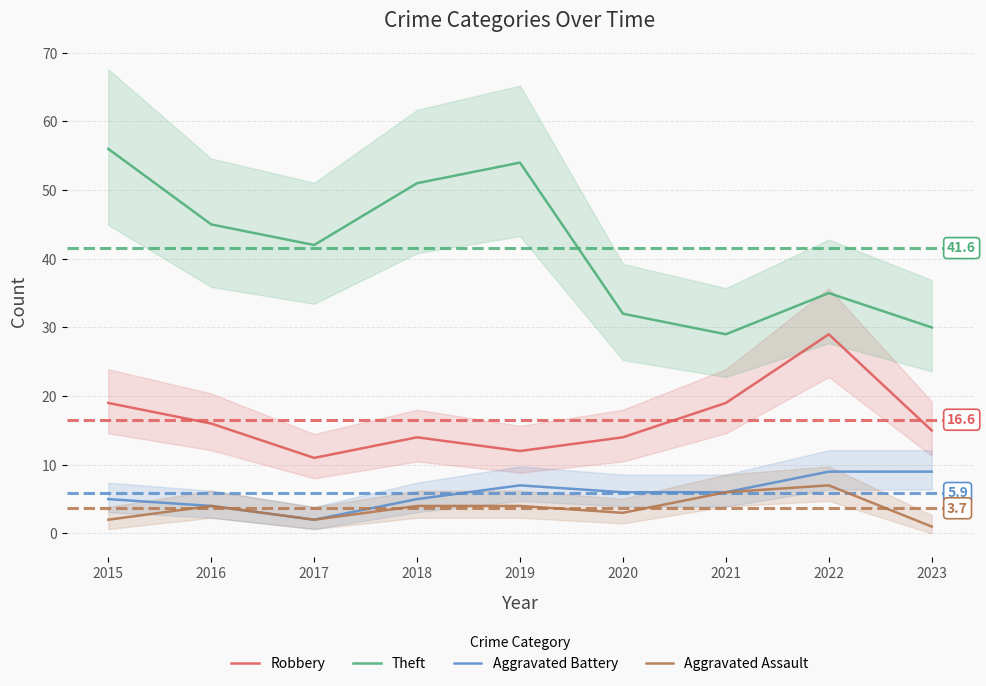

Reading right to left, transcribe all the data shown in this chart.

Robbery: 2023=15	2022=29	2021=19	2020=14	2019=12	2018=14	2017=11	2016=16	2015=19
Theft: 2023=30	2022=35	2021=29	2020=32	2019=54	2018=51	2017=42	2016=45	2015=56
Aggravated Battery: 2023=9	2022=9	2021=6	2020=6	2019=7	2018=5	2017=2	2016=4	2015=5
Aggravated Assault: 2023=1	2022=7	2021=6	2020=3	2019=4	2018=4	2017=2	2016=4	2015=2